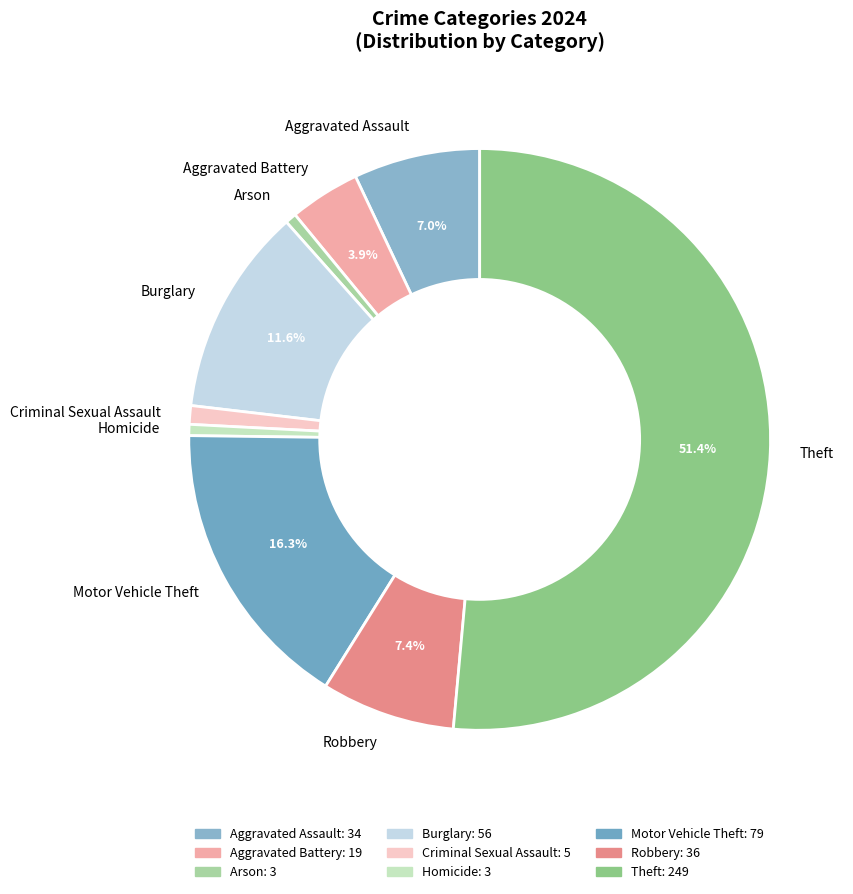

True or false: Homicide accounts for 7% of the total.

False